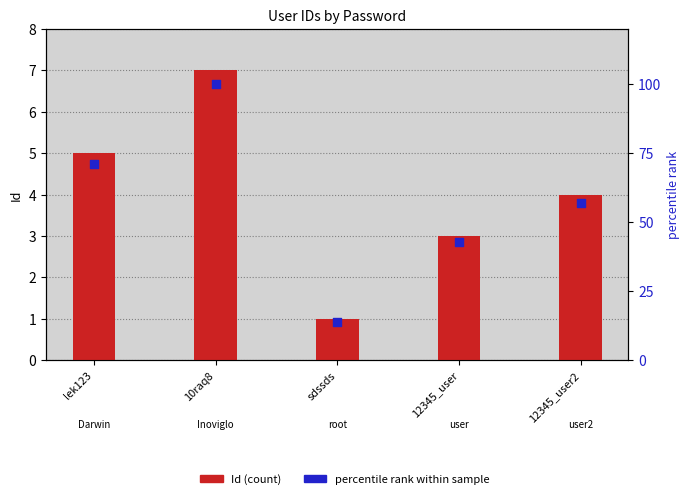

Which has a higher value, sdssds or 10raq8?

10raq8